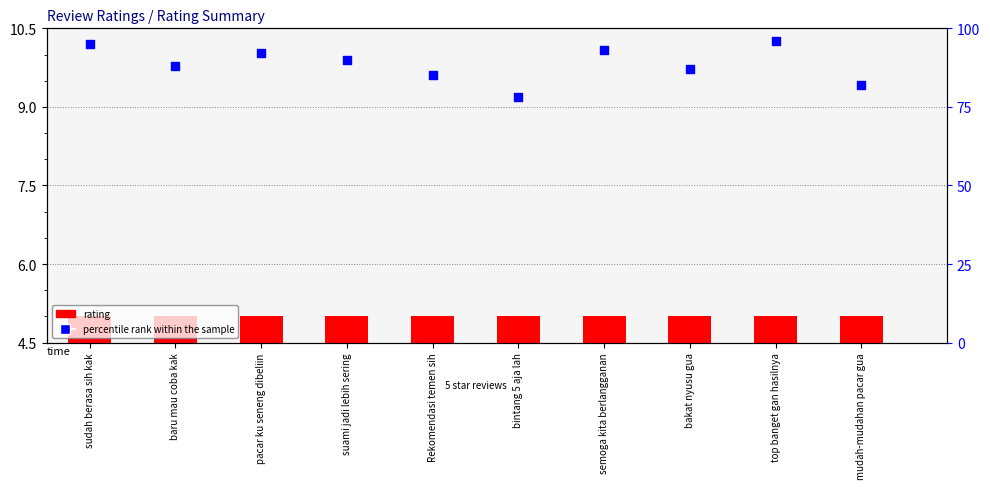

Is the value of percentile rank within the sample at semoga kita berlangganan greater than the value of rating at bakat nyusu gua?

Yes